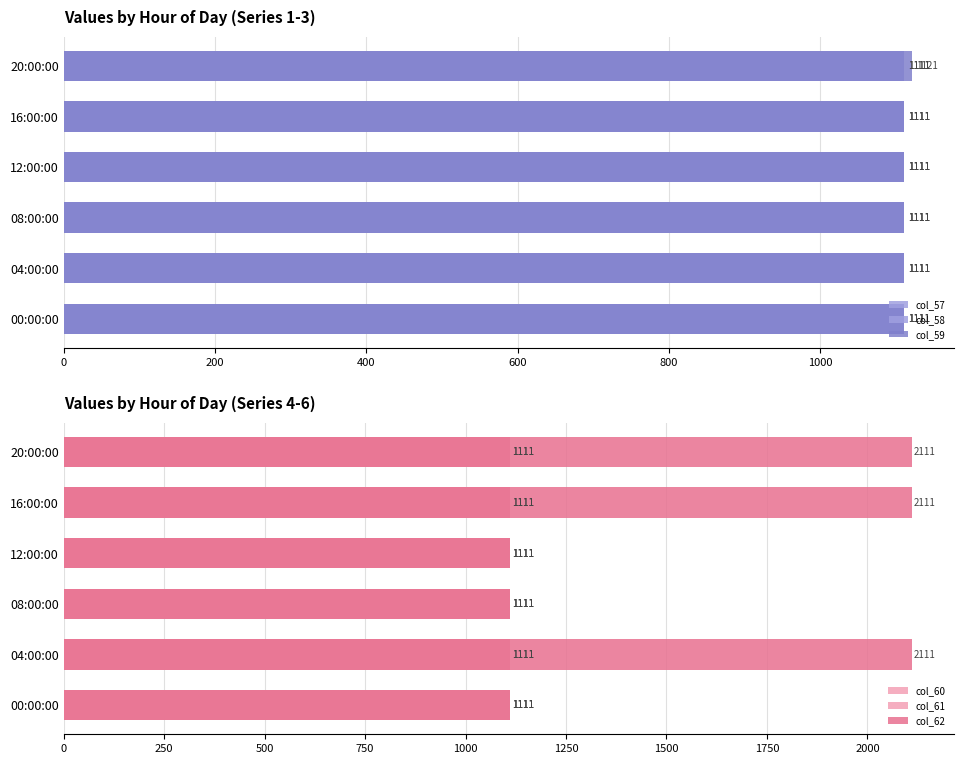

What are all the series names shown in the legend?

col_57, col_58, col_59, col_60, col_61, col_62